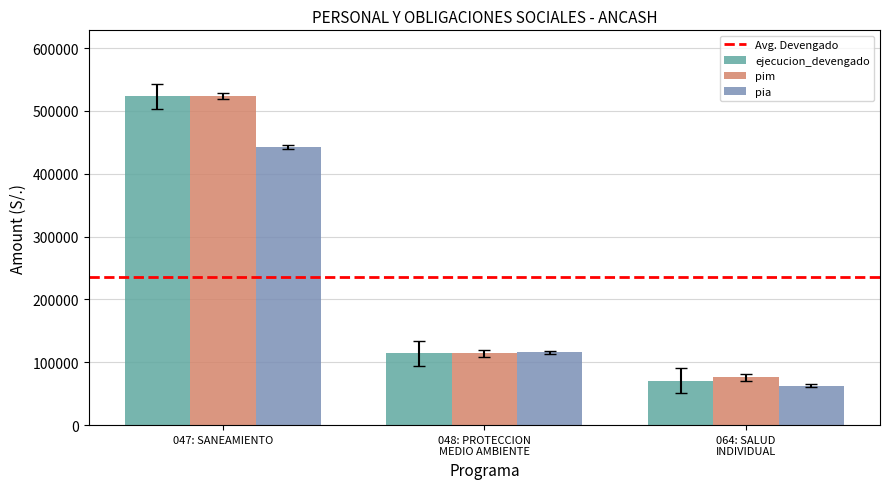

What is the maximum value shown in the chart?

523437